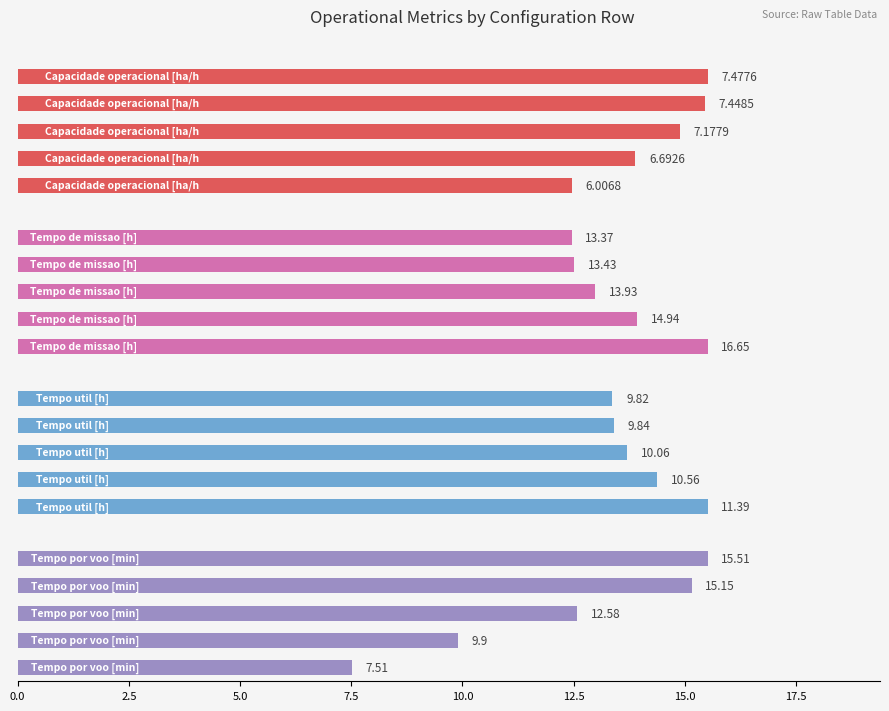

List the series in order of their peak value, lowest first.

Capacidade operacional [ha/h], Tempo util [h], Tempo por voo [min], Tempo de missao [h]